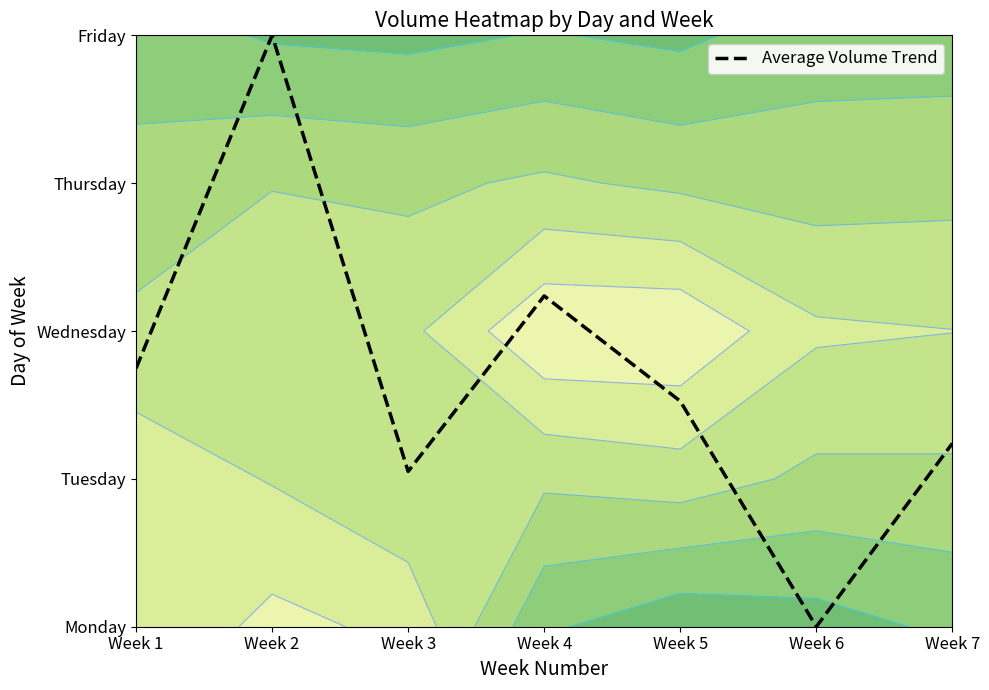

The value at Week 7 is 1.2. True or false?

True